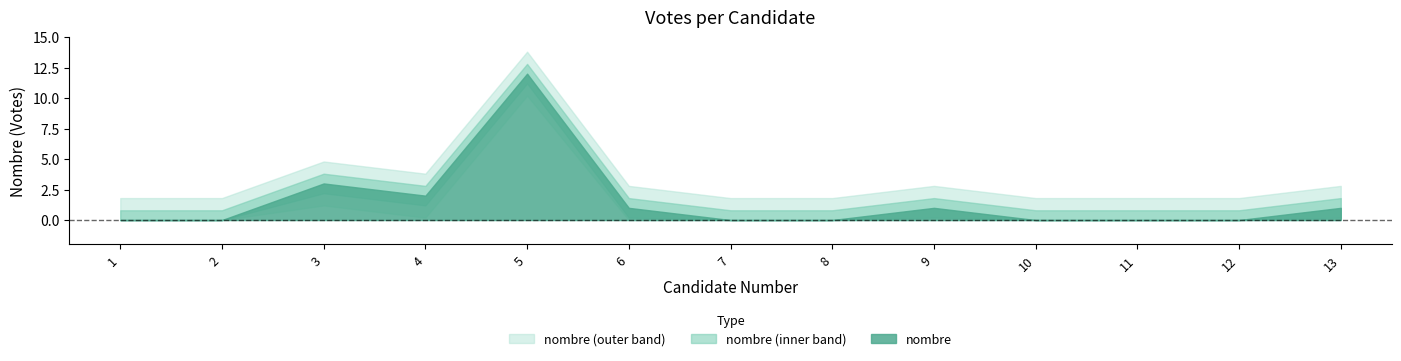

At which category does the data reach its first local peak?

3